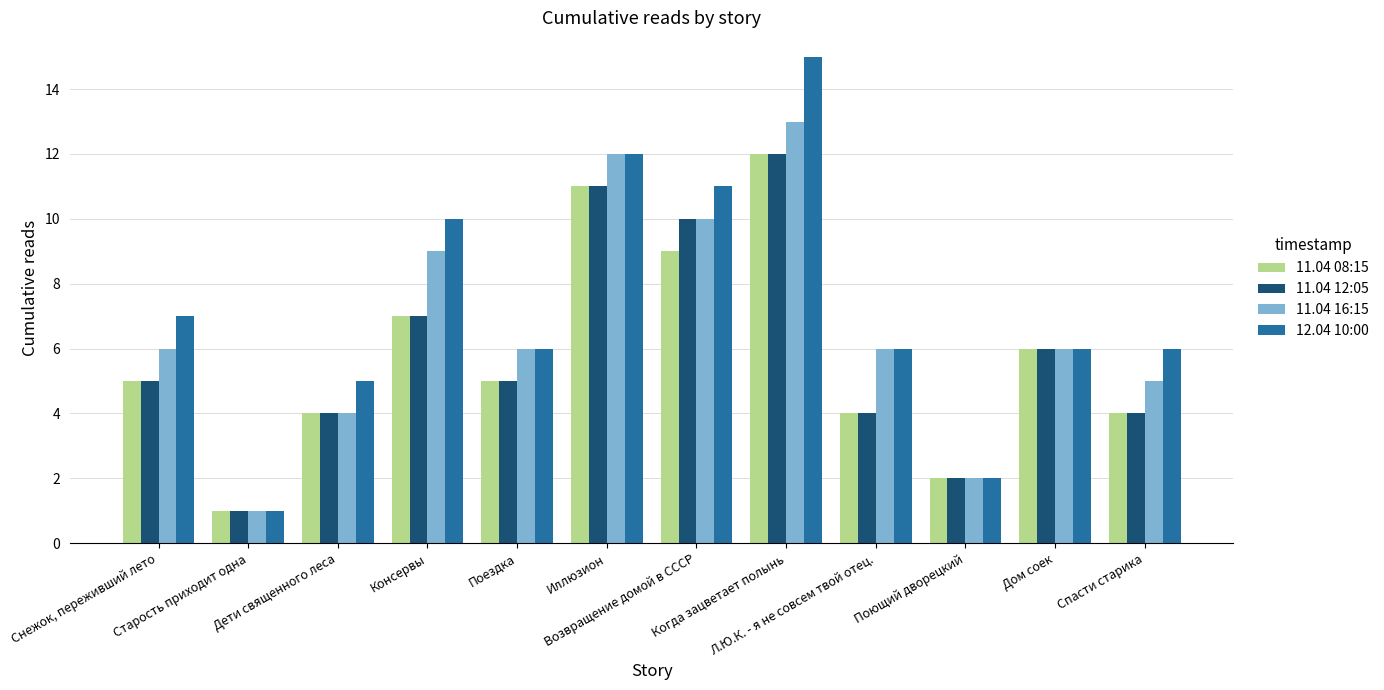

What is the label of the 3rd bar from the left?

Дети священного леса